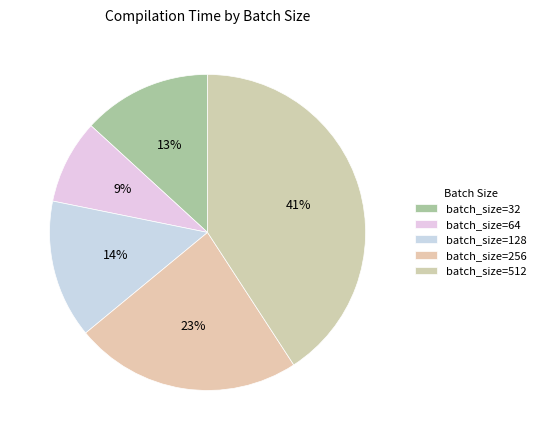

How many segments does this pie chart have?

5